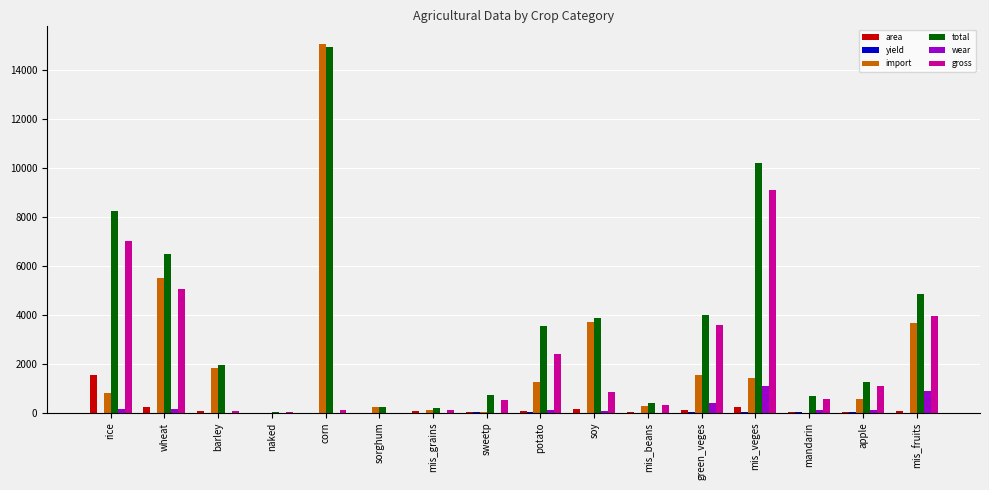

What value does the total series have at sorghum?

231.0